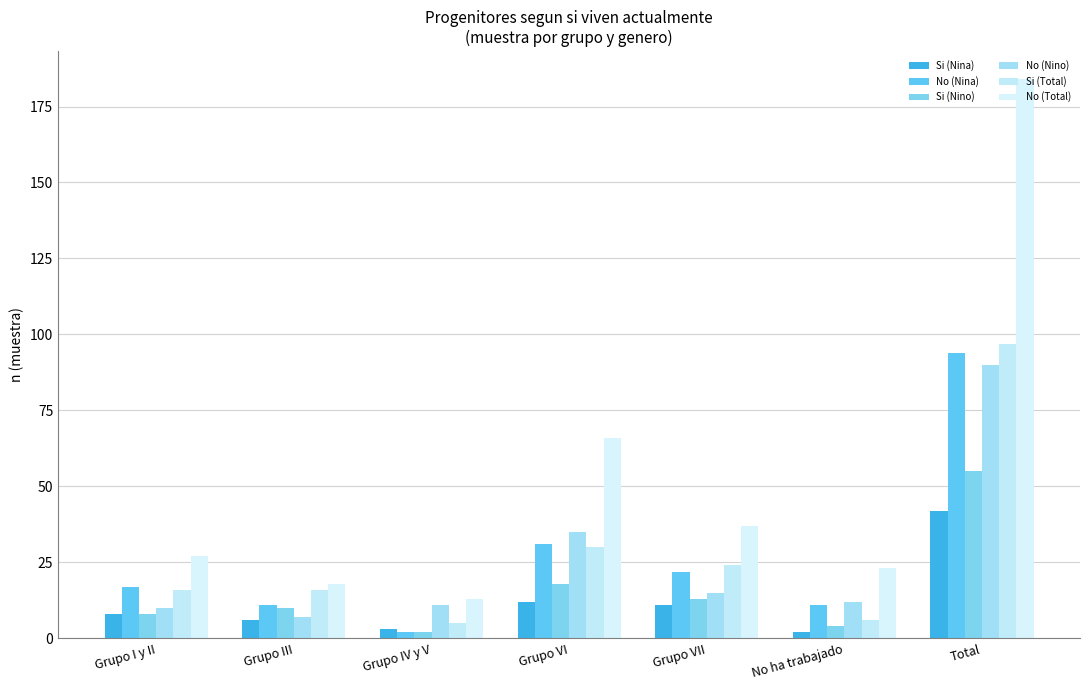

What is the spread (max minus min) of values at Grupo I y II?

19